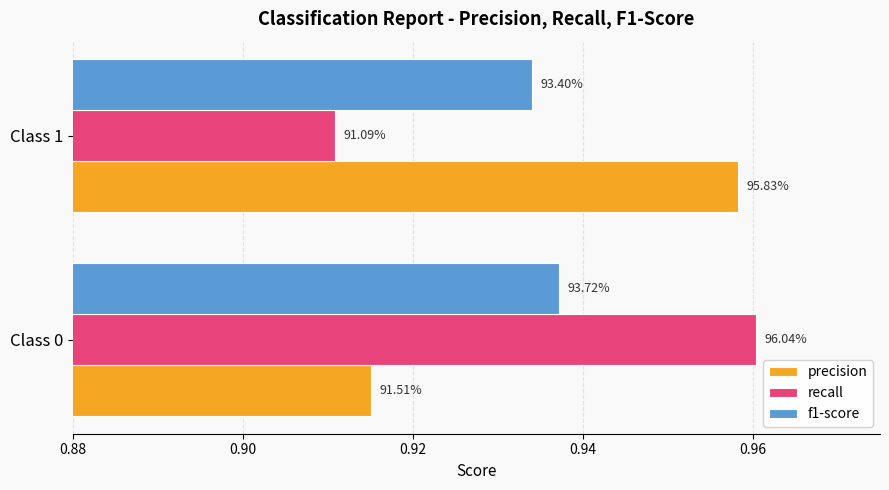

What are all the series names shown in the legend?

precision, recall, f1-score